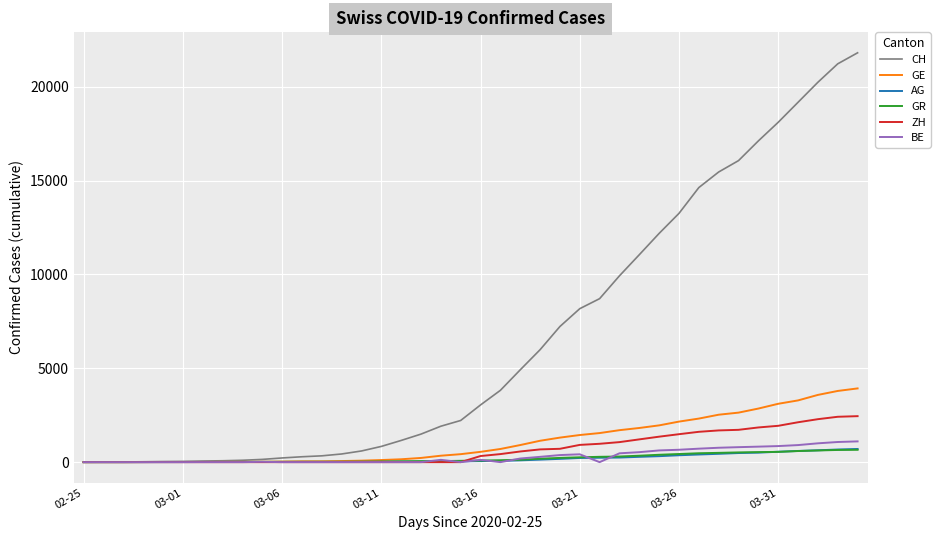

How many values in the GE series are below 549?

20